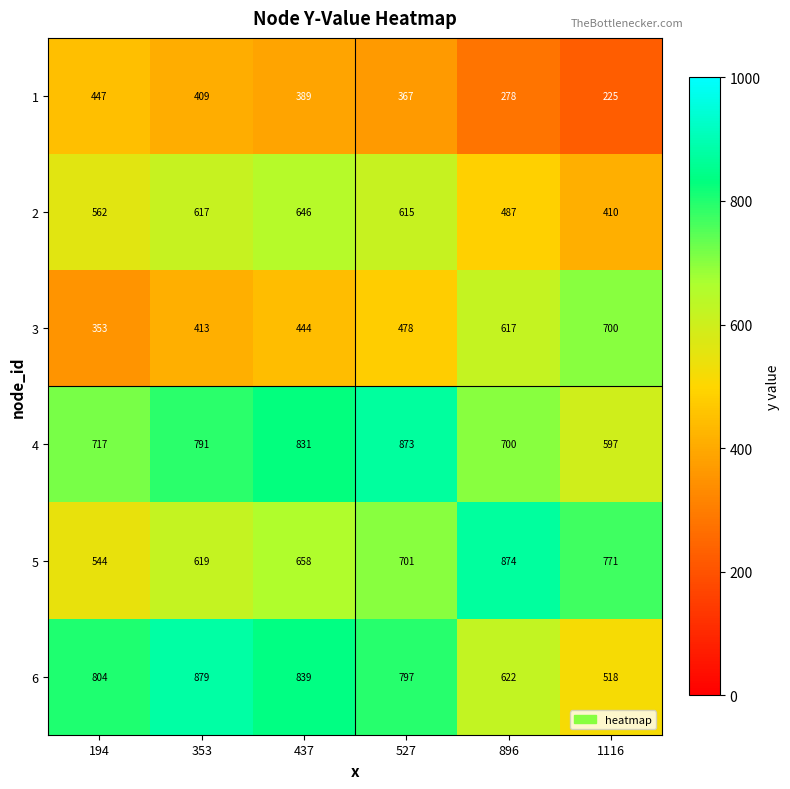

What value does the 1 series have at 194, to the nearest 50?

450